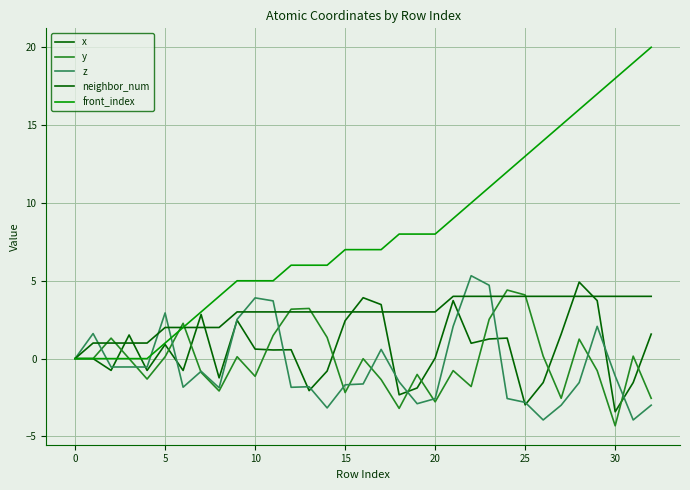

At which label does y reach its peak?

24